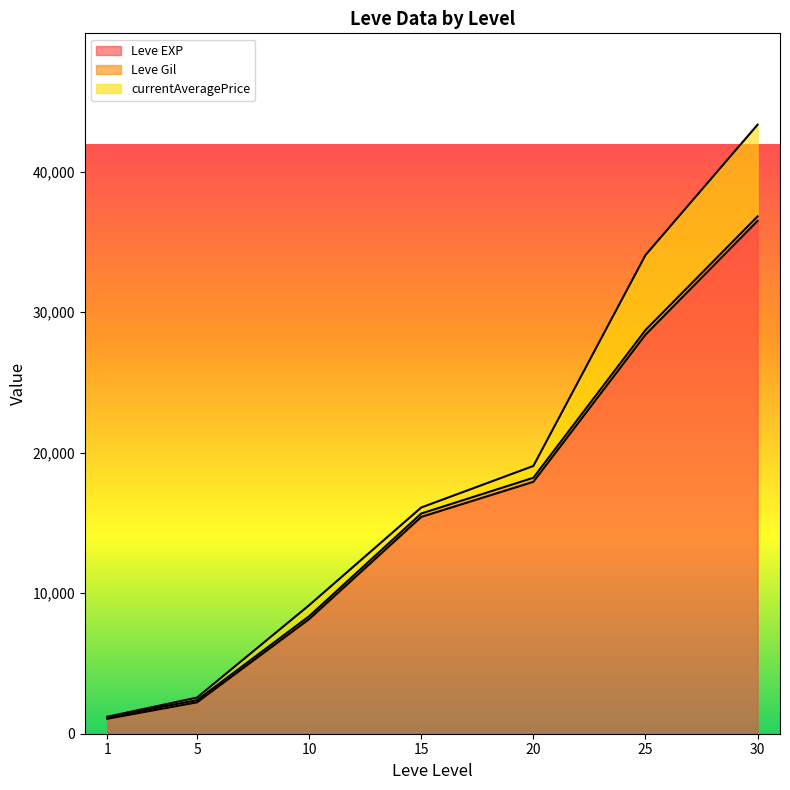

What are all the series names shown in the legend?

Leve EXP, Leve Gil, currentAveragePrice